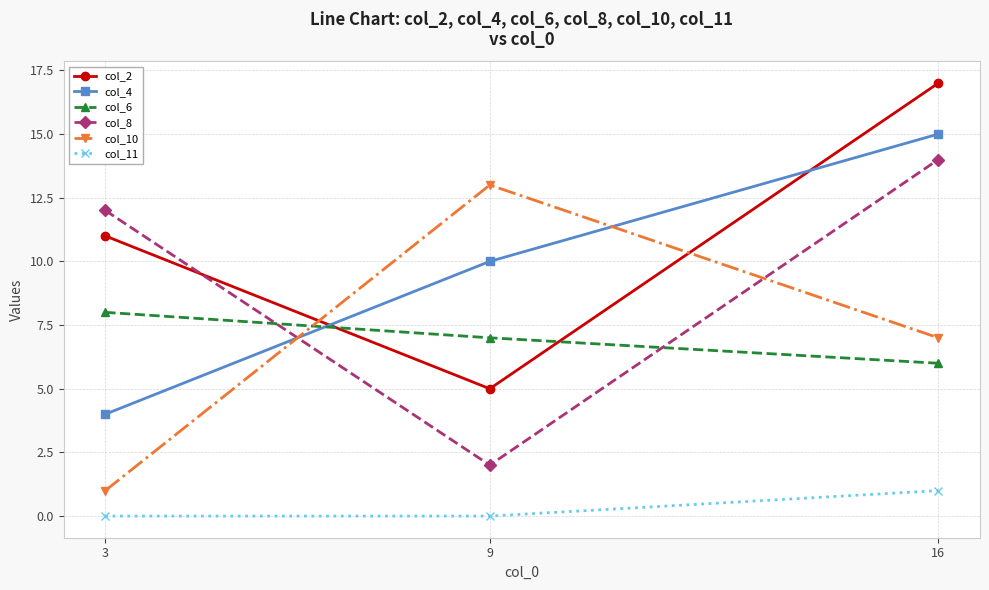

True or false: col_6 has a value of 3 at 3.

False